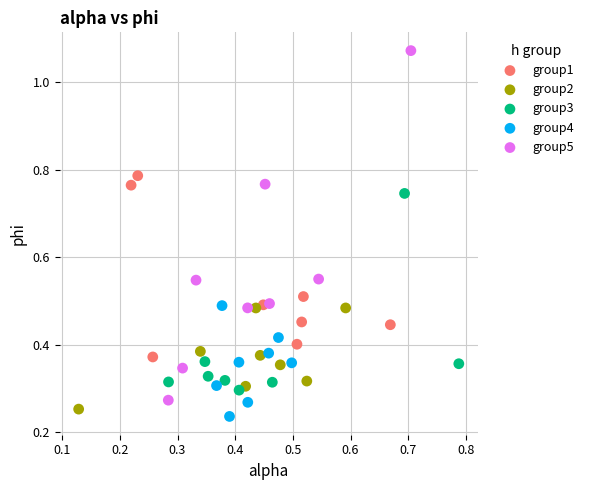

Which series has the widest spread of Y values?

group5